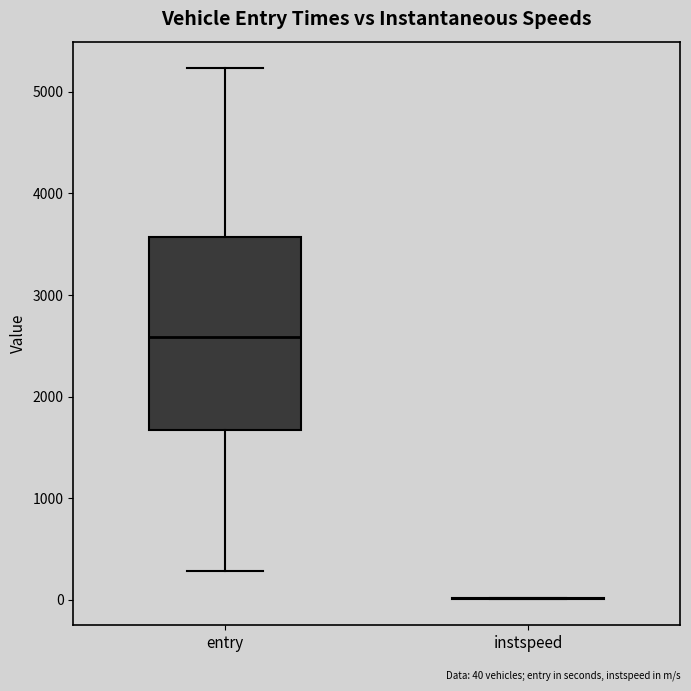

Comparing the boxes themselves (not the whiskers), which one is the tallest?

entry